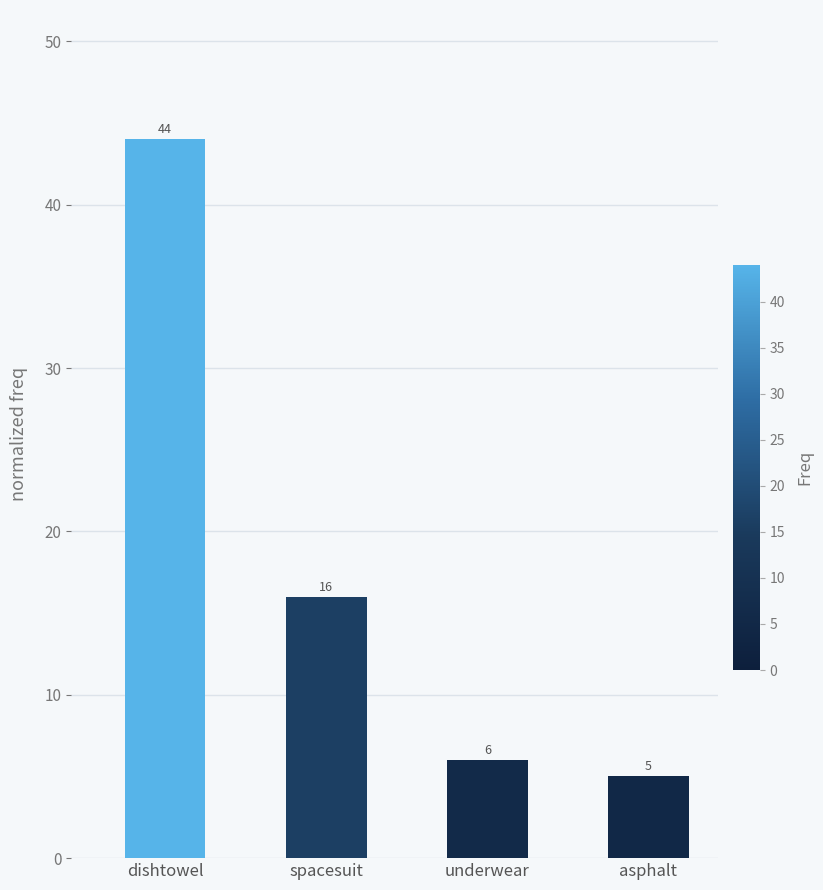

Where does the data first go above 16?

dishtowel